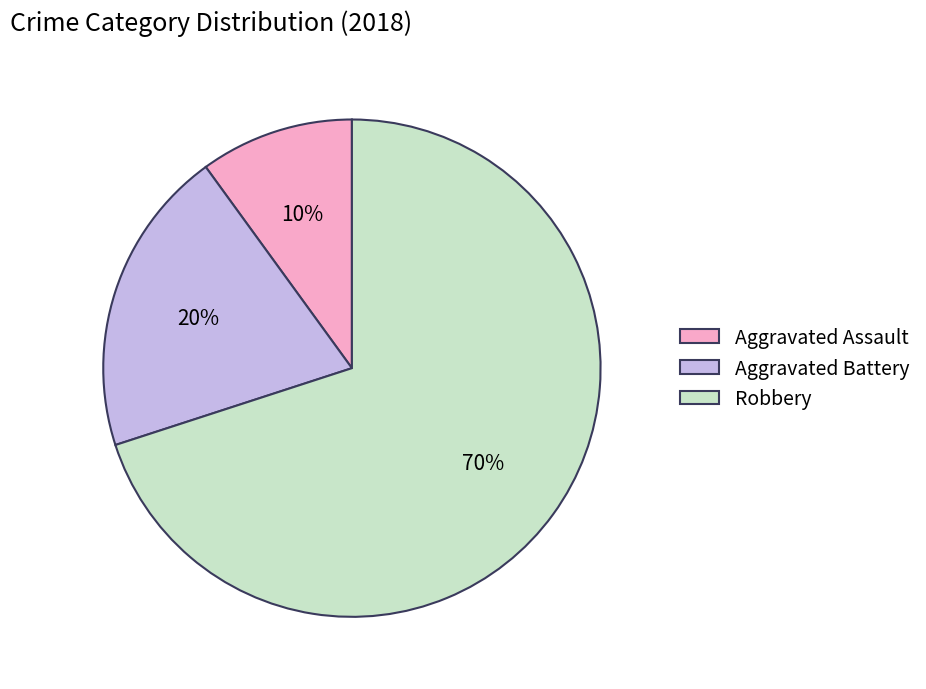

Is it true that Aggravated Battery is 20% of the pie?

True